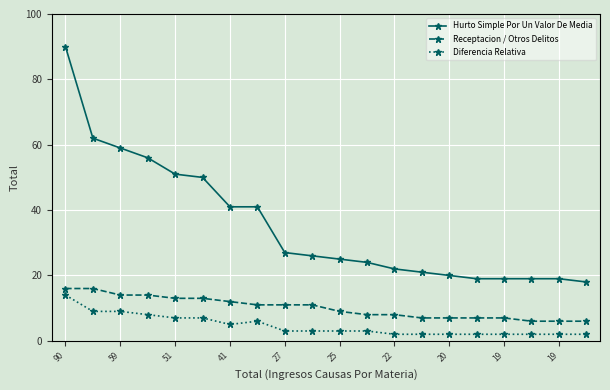

List the series in order of their overall mean, lowest first.

Diferencia Relativa, Receptacion / Otros Delitos, Hurto Simple Por Un Valor De Media